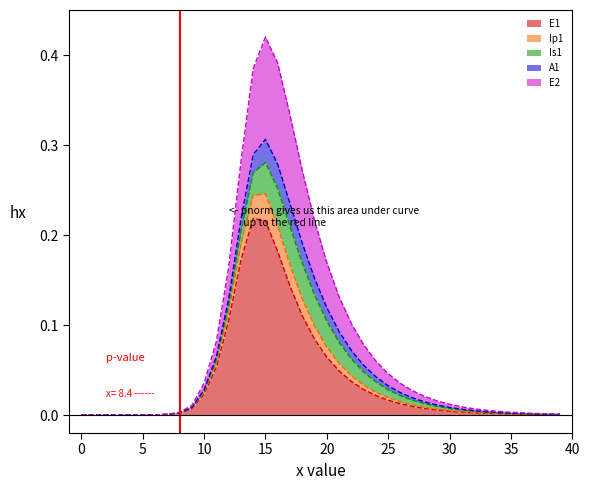

At which category is the sum across all series the highest?

15